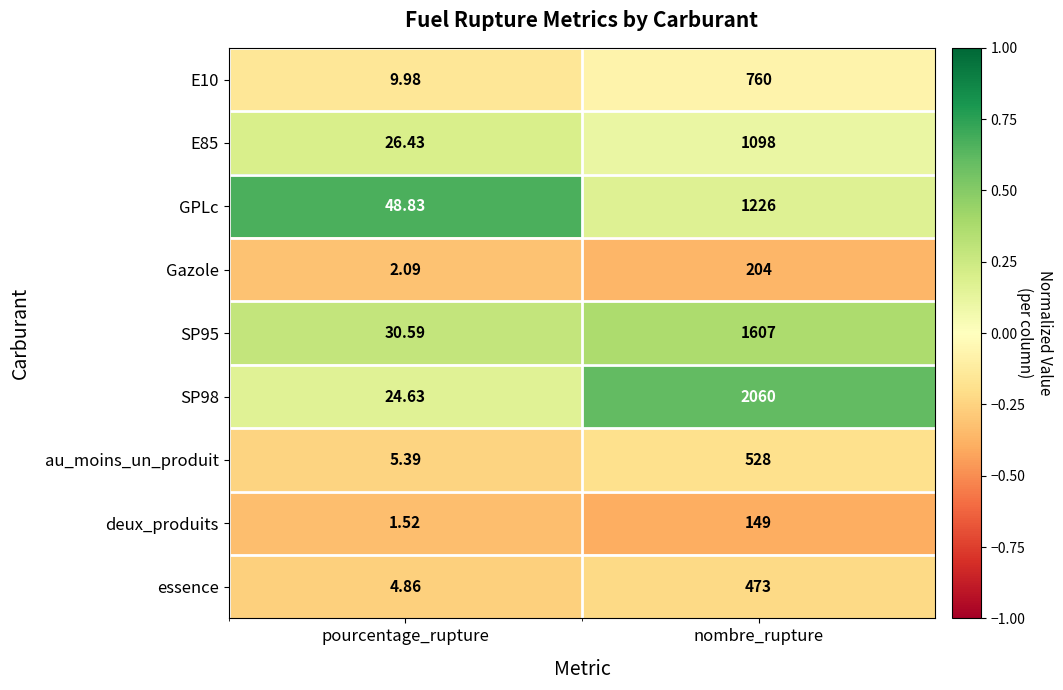

At which category is the sum across all series the highest?

nombre_rupture